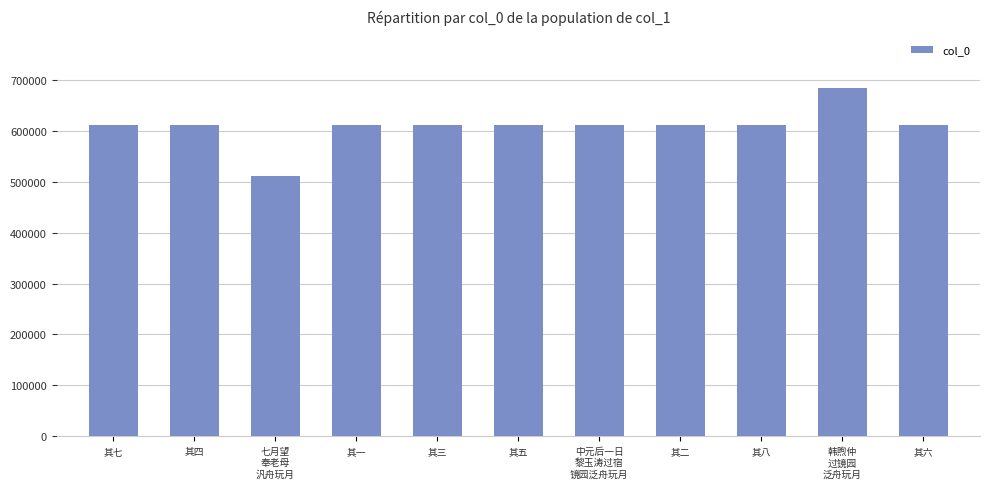

Read the value at 其五, to the nearest 100.

612400